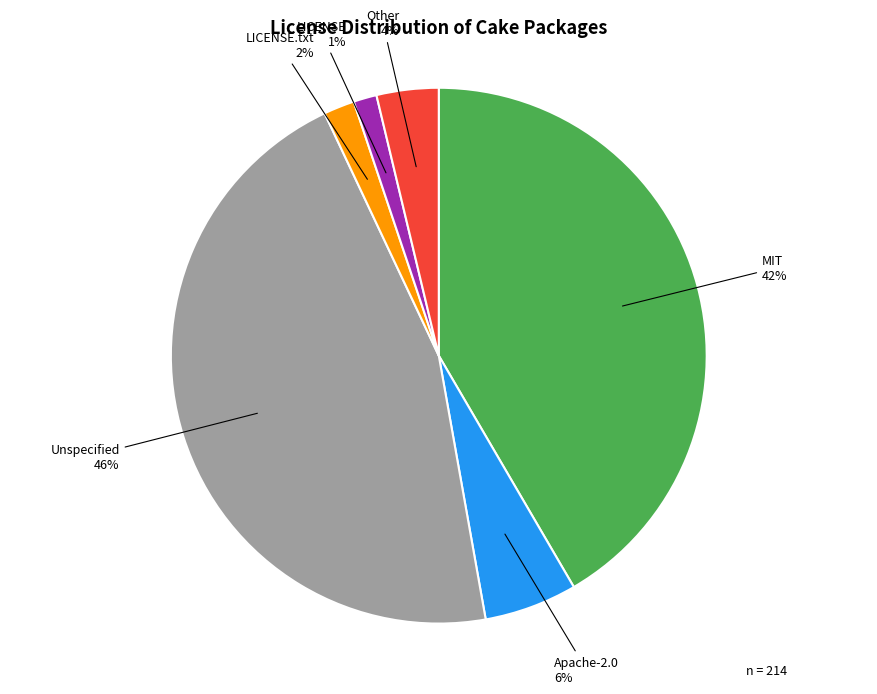

To the nearest percent, what is the combined percentage of Apache-2.0 and Unspecified?

51%